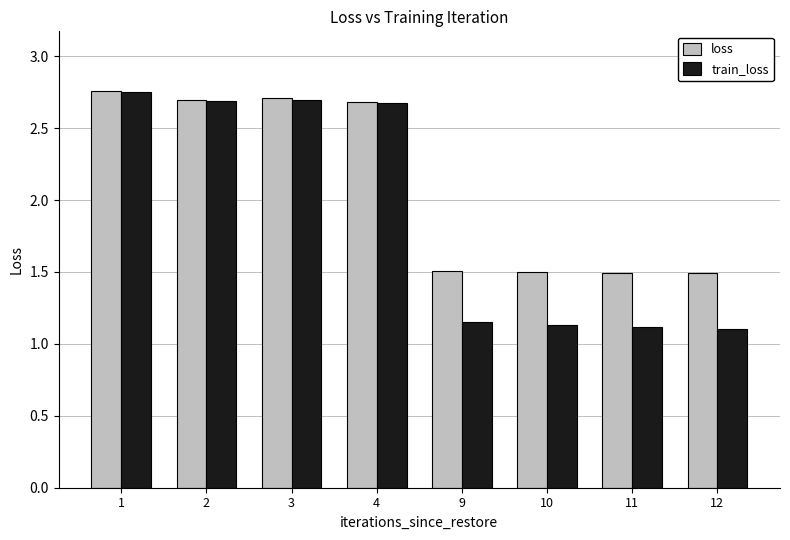

List the series in order of their overall mean, highest first.

loss, train_loss